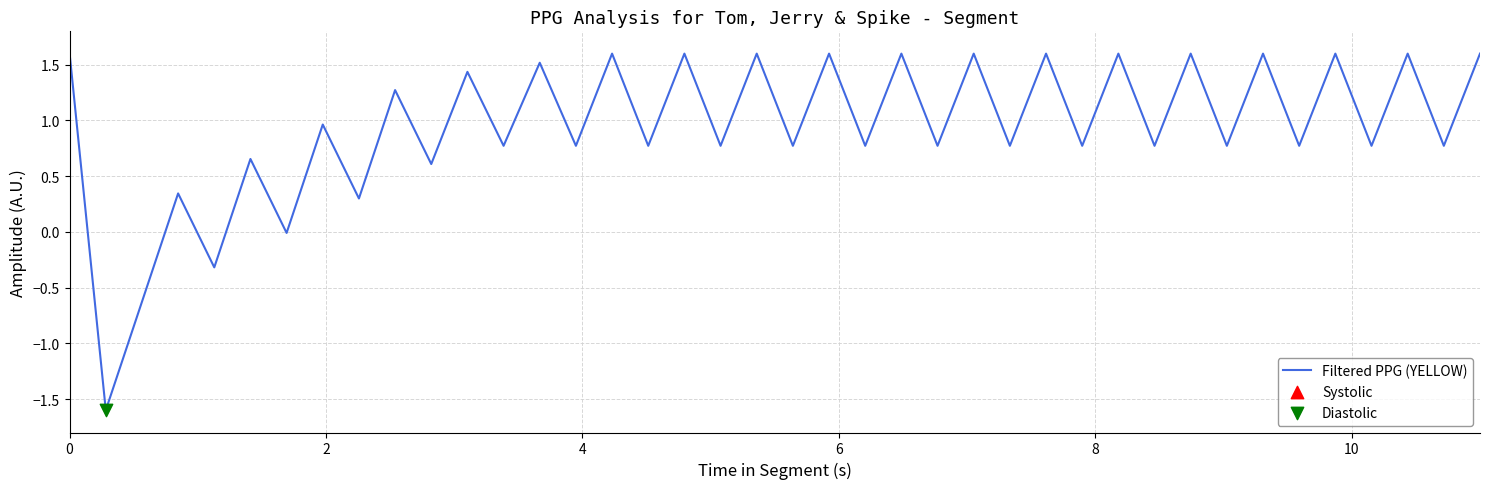

What is the difference between the maximum and minimum values?

3.2